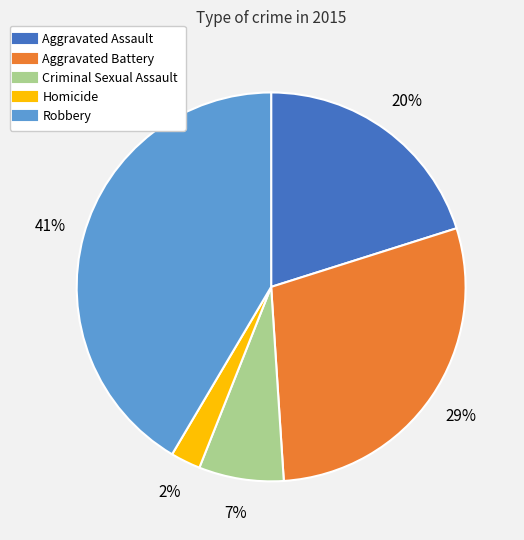

Count the number of slices in the pie.

5